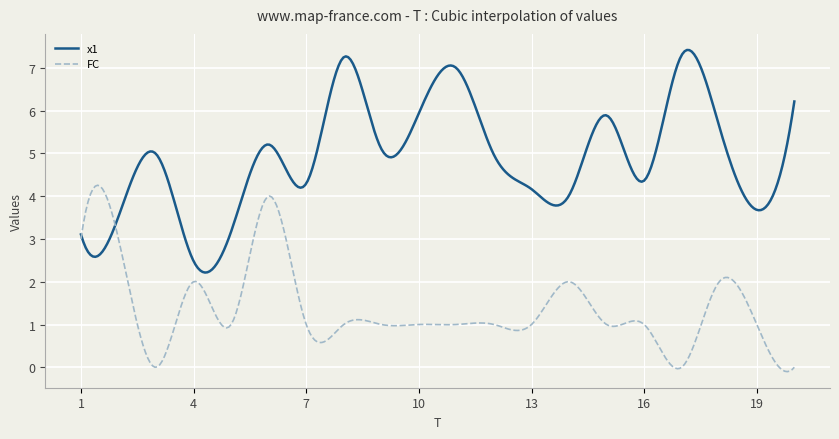

True or false: x1 has more than 2 interior local peaks.

True